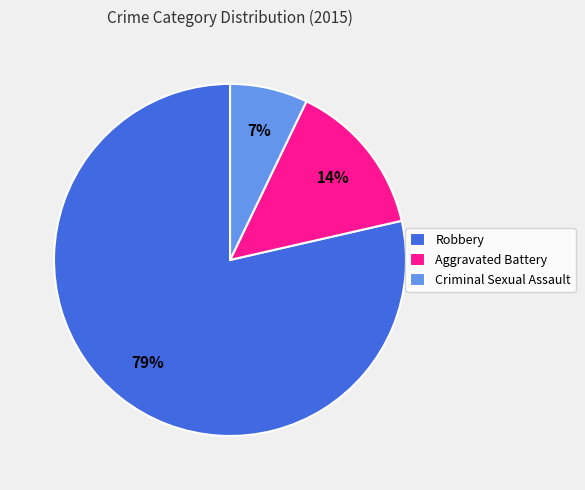

What is the smallest slice in the pie chart?

Criminal Sexual Assault